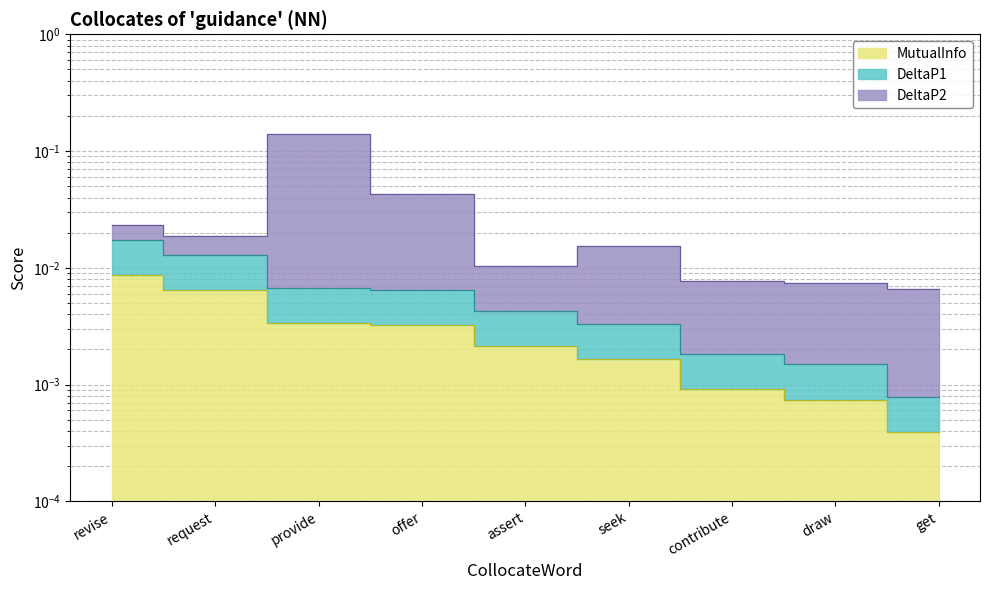

Between assert and contribute, which is larger?

assert